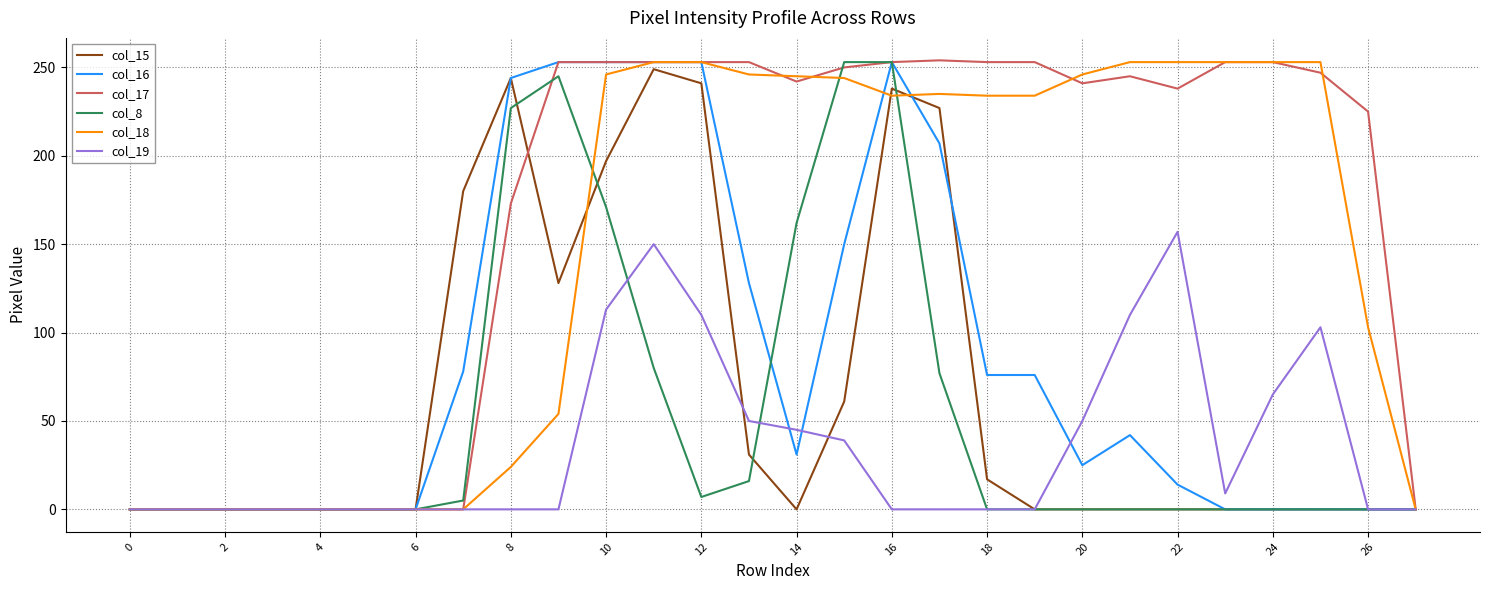

Which series has the largest total across all categories?

col_17